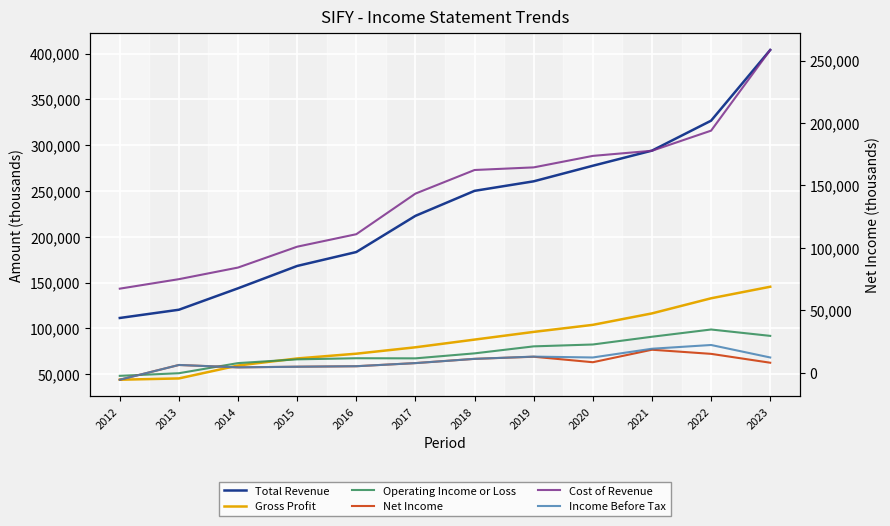

Where does the Income Before Tax series first go above 11200?

2019